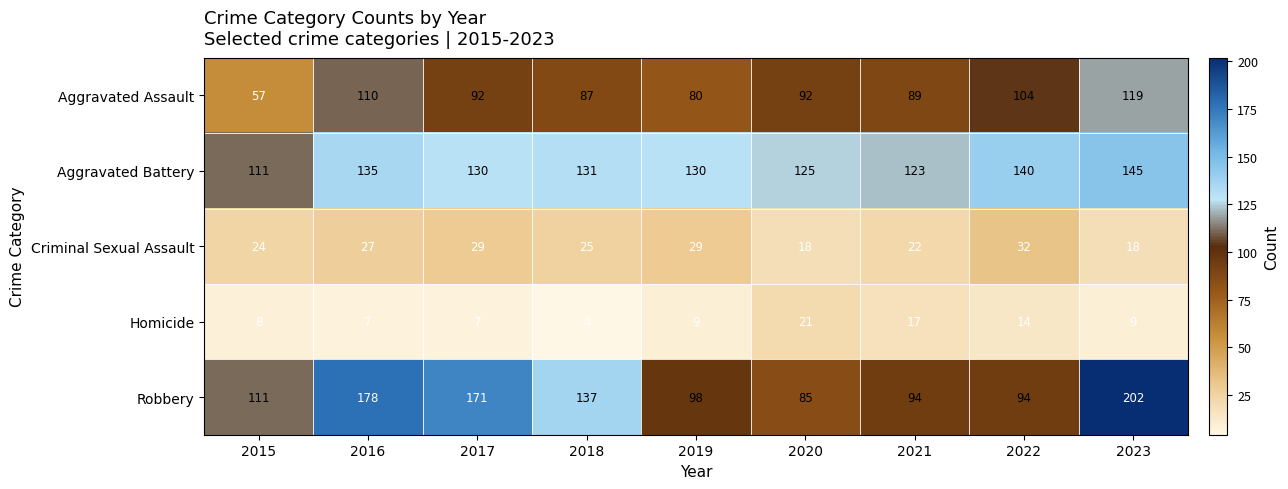

Which category has the highest value across all series?

2023